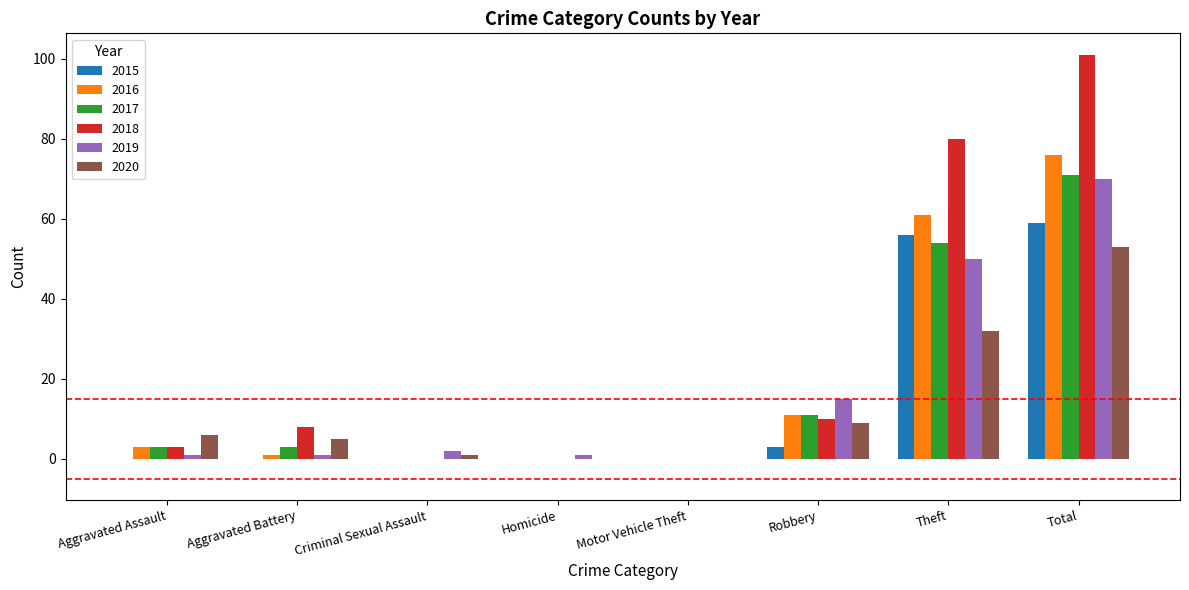

At which category is the sum across all series the highest?

Total